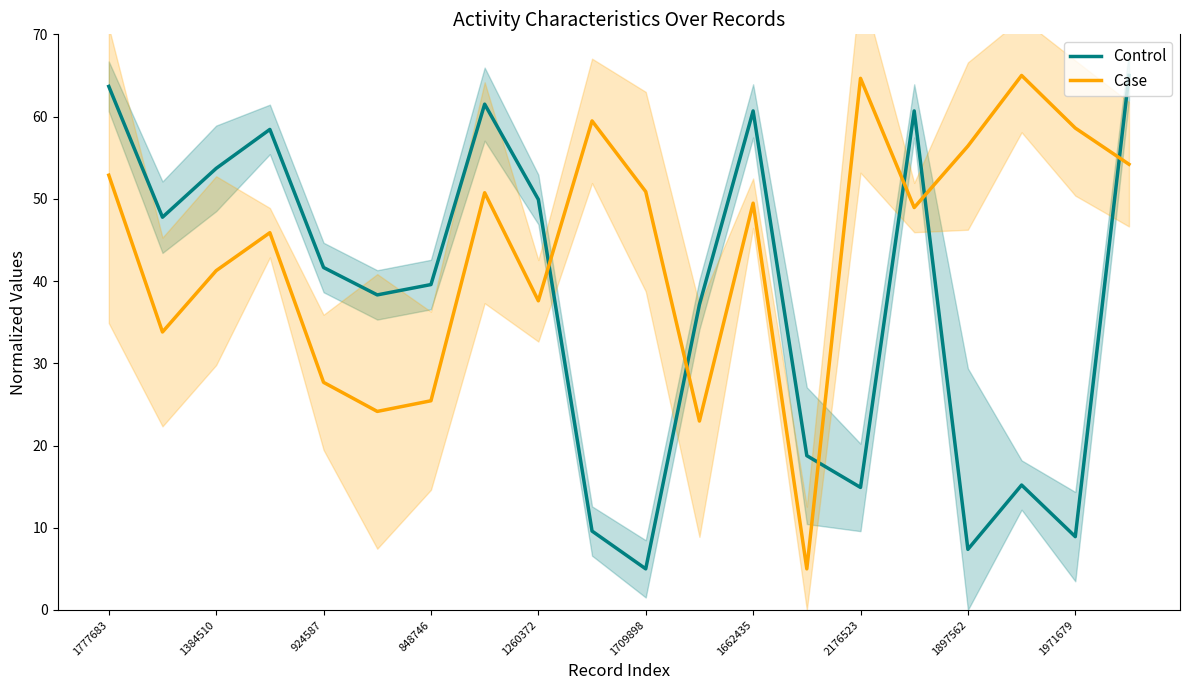

What value does the Case series have at 2176523?

64.7